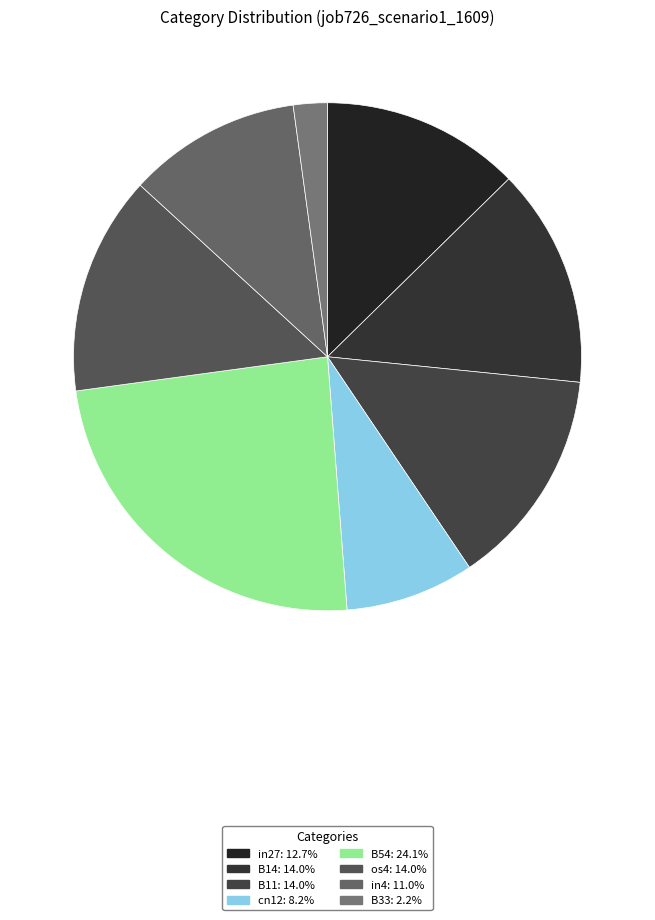

How many segments does this pie chart have?

8